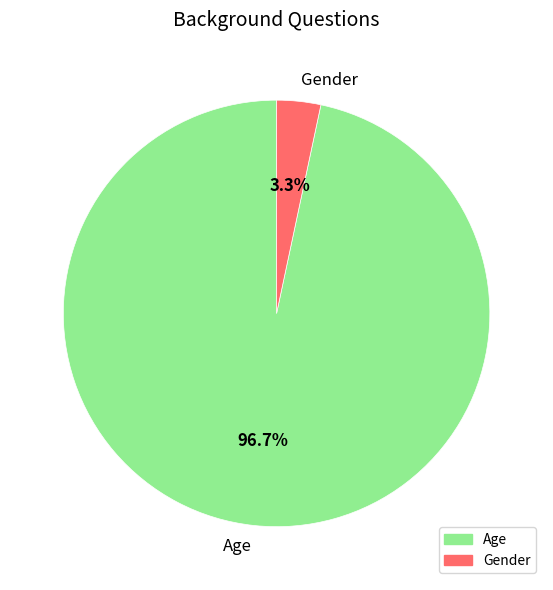

How many segments does this pie chart have?

2